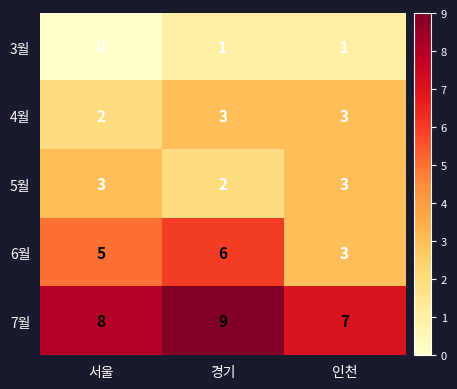

Reading left to right, what are all the values shown in this chart?

3월: 0	1	1
4월: 2	3	3
5월: 3	2	3
6월: 5	6	3
7월: 8	9	7